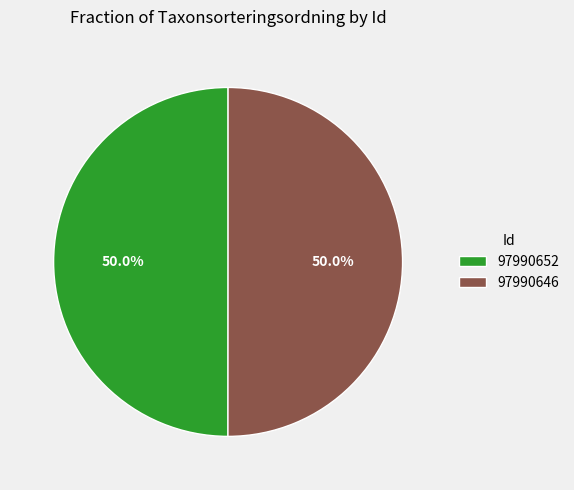

What is the ratio of the value at 97990652 to the value at 97990646?

1.0